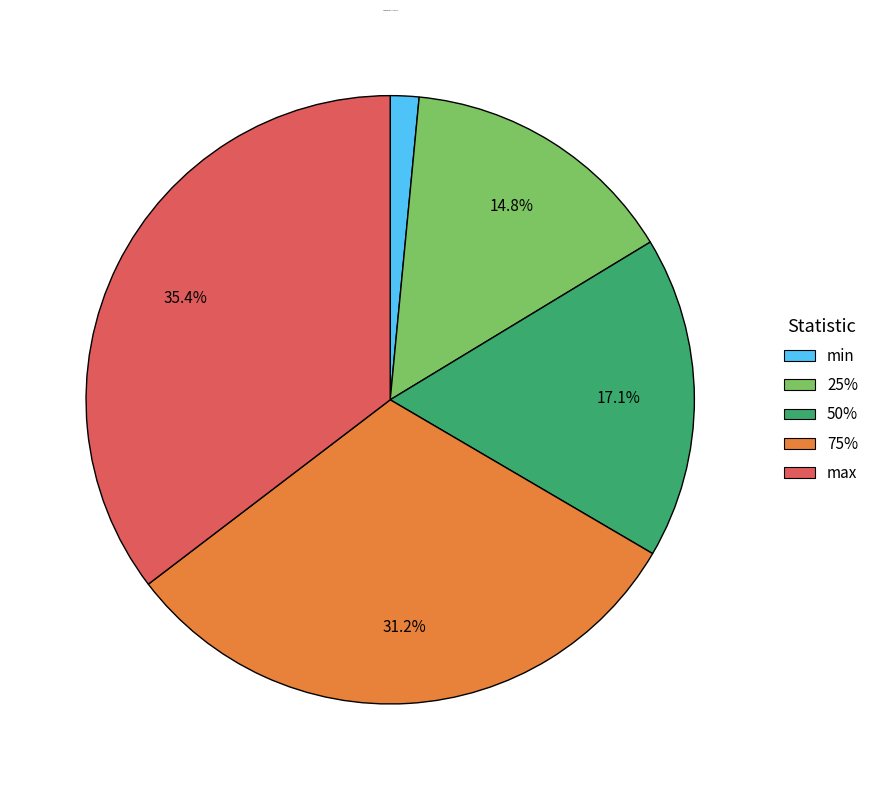

Is there a majority slice in this chart?

No